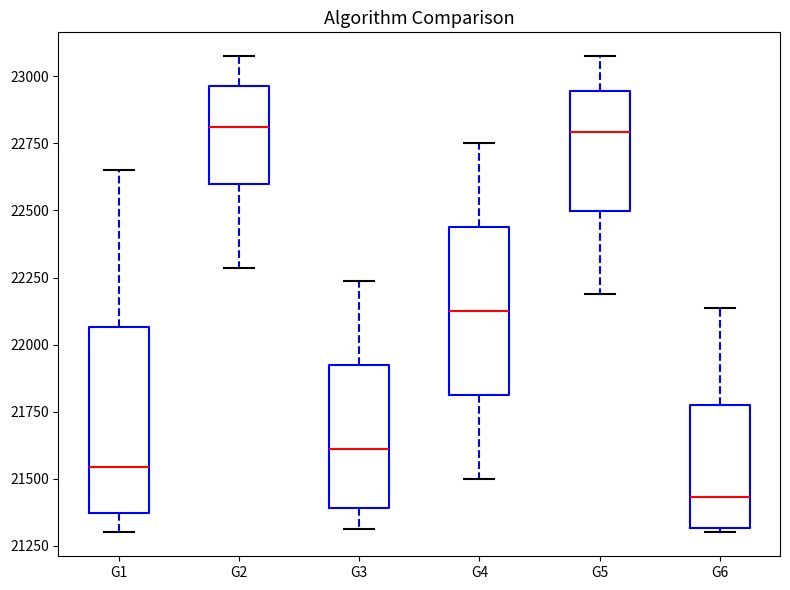

Which box is the tallest, from its lower edge to its upper edge?

G1